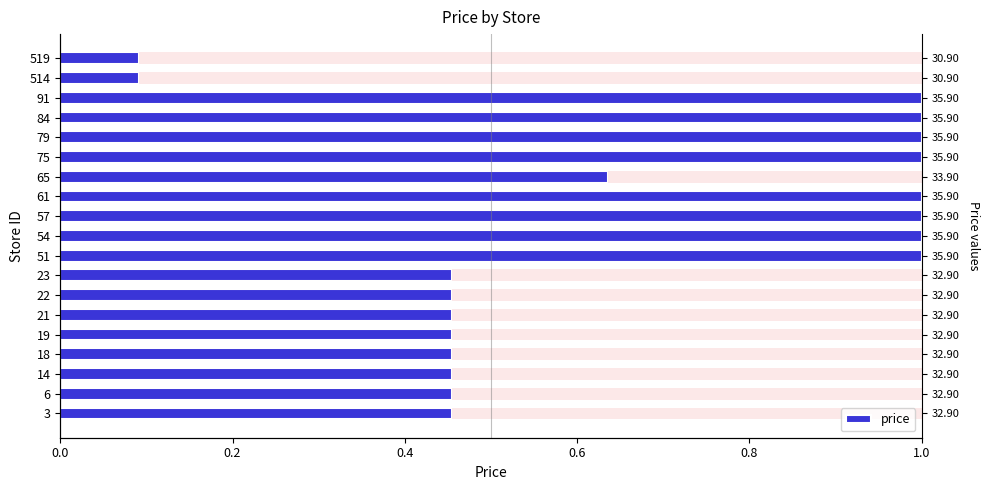

Between 14 and 18, which is larger?

14